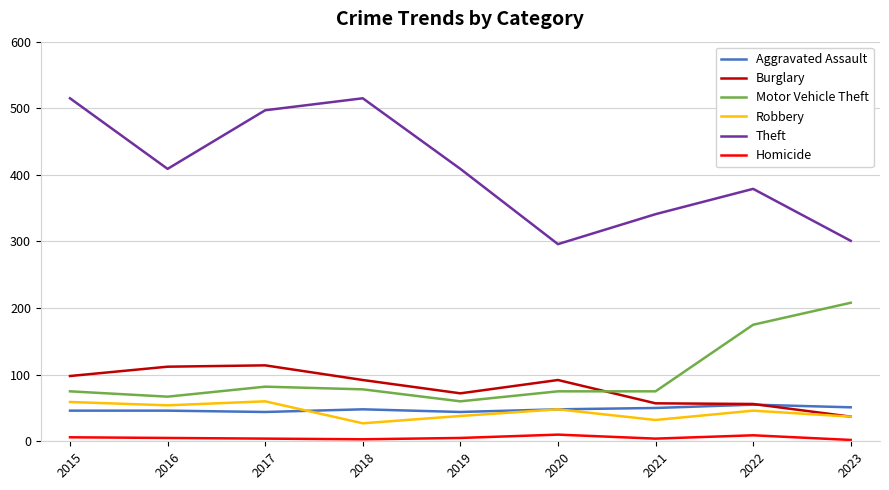

What is the maximum value shown in the chart?

515